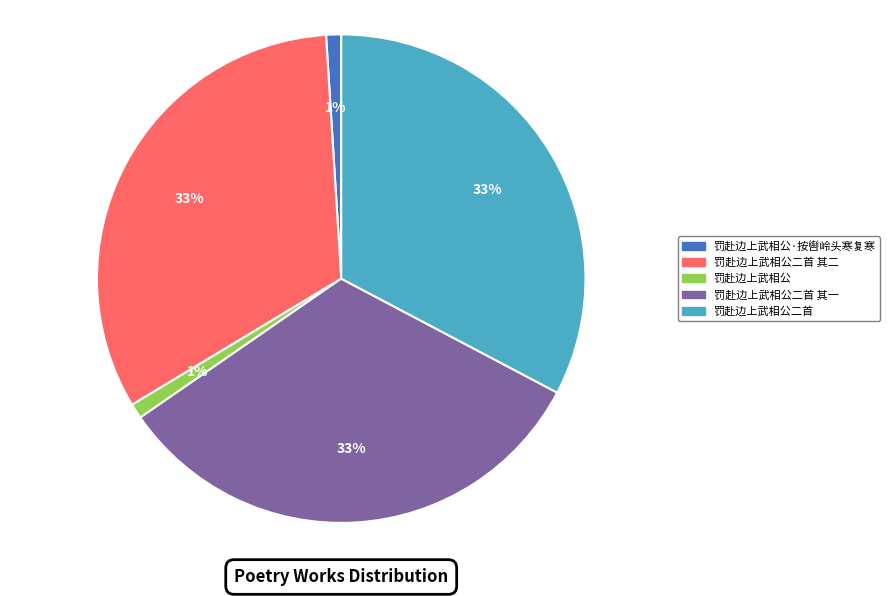

To the nearest percent, what is the average slice percentage?

20%